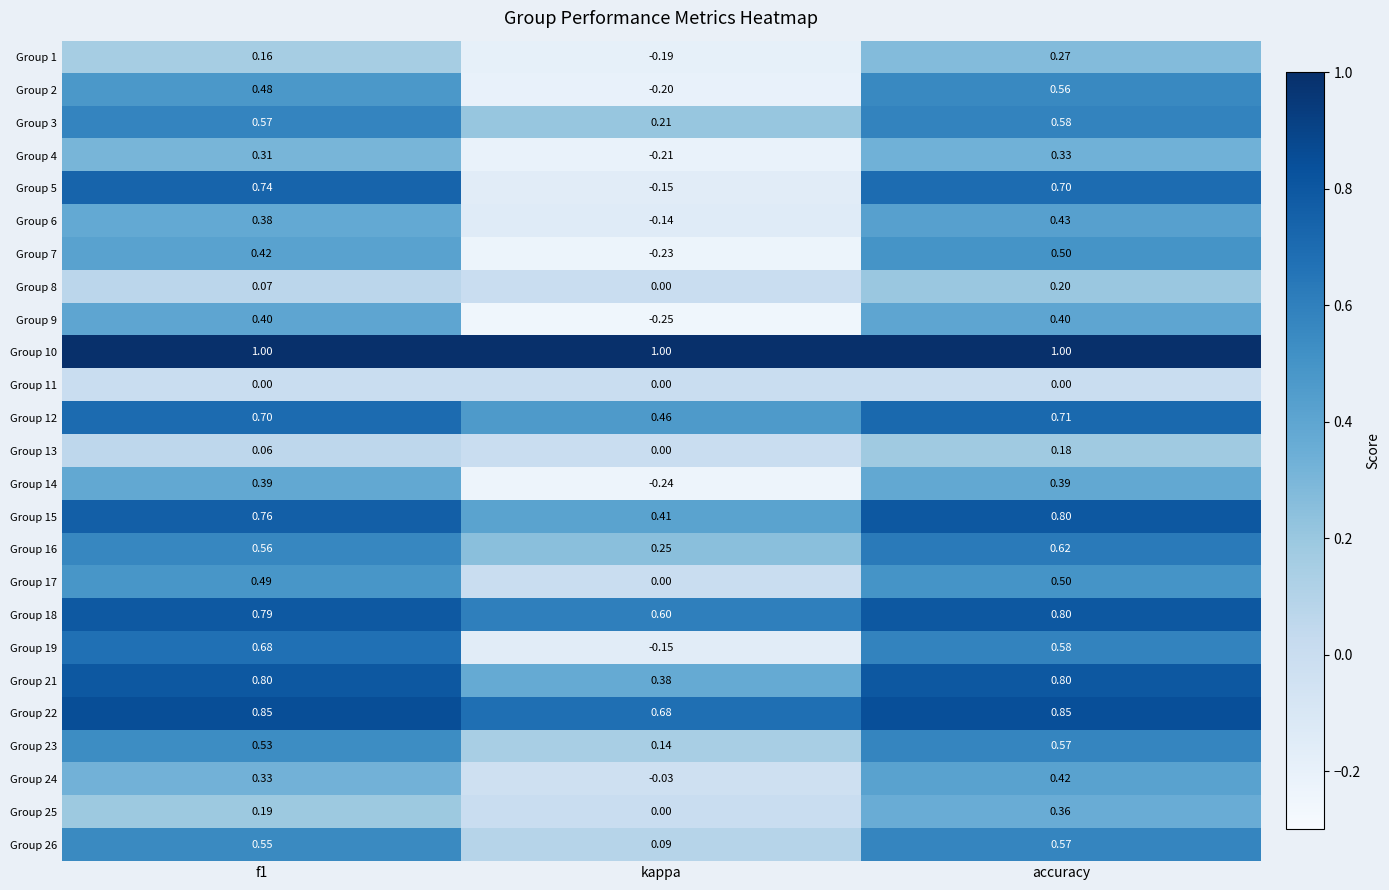

At which category does the chart reach its minimum across all series?

kappa